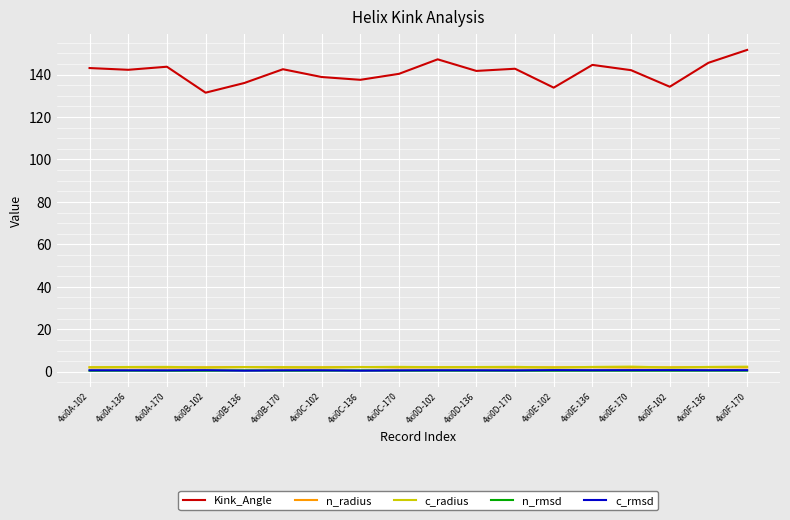

What is the average value of the n_rmsd series?

0.5